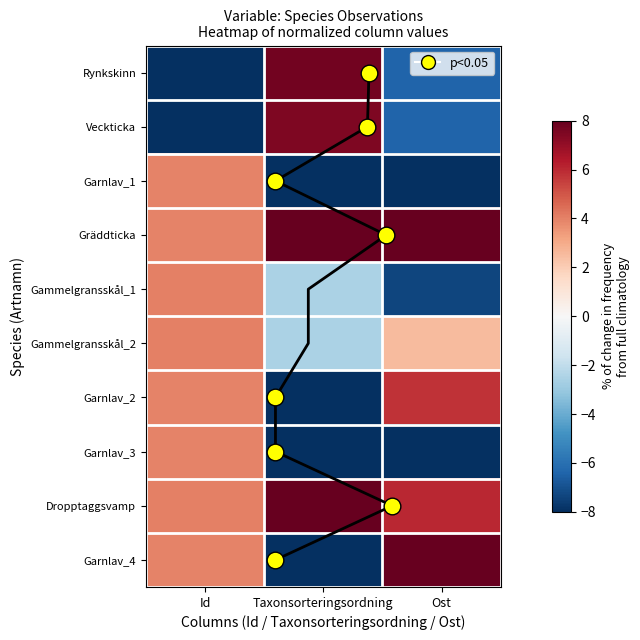

How many values in Garnlav_4 are above zero?

2